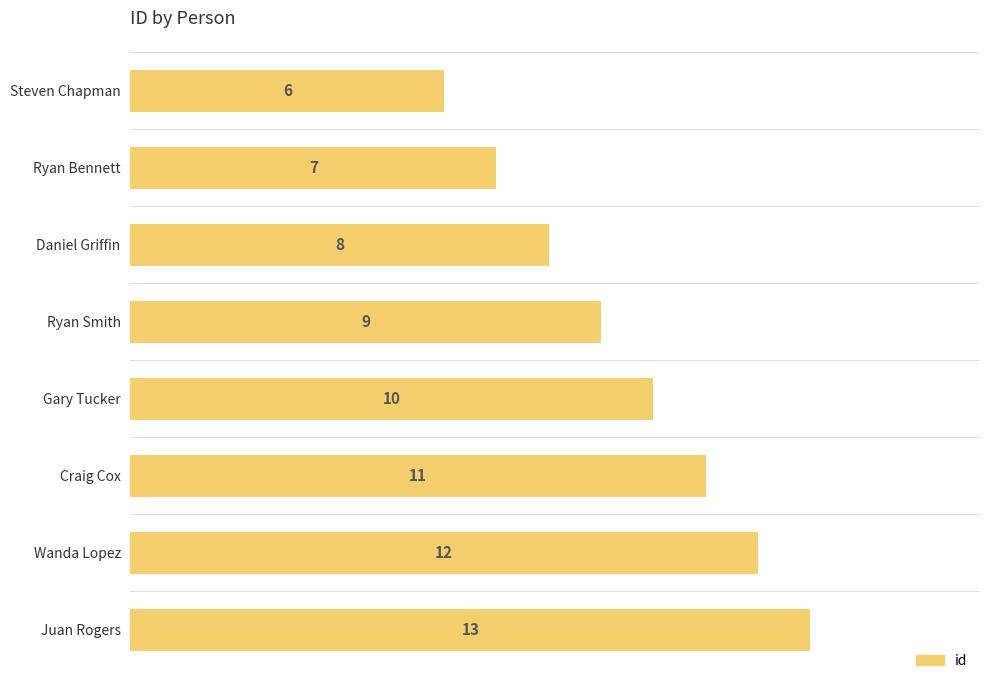

Is it true that the value at Juan Rogers is 18?

False